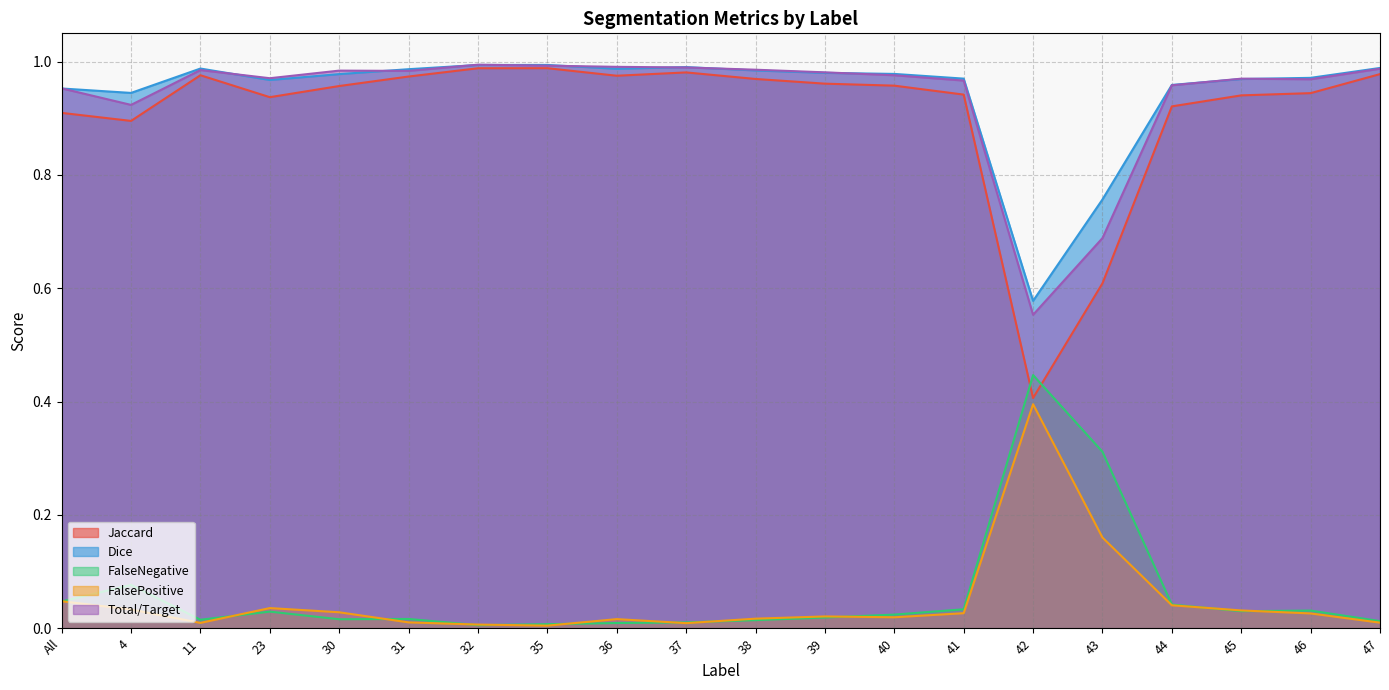

True or false: FalseNegative and Dice cross at least once.

False